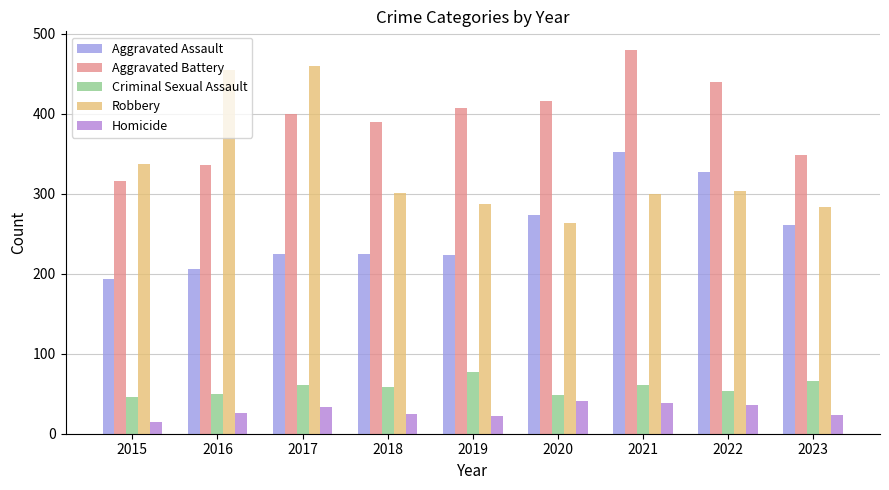

At which category is the sum across all series the highest?

2021